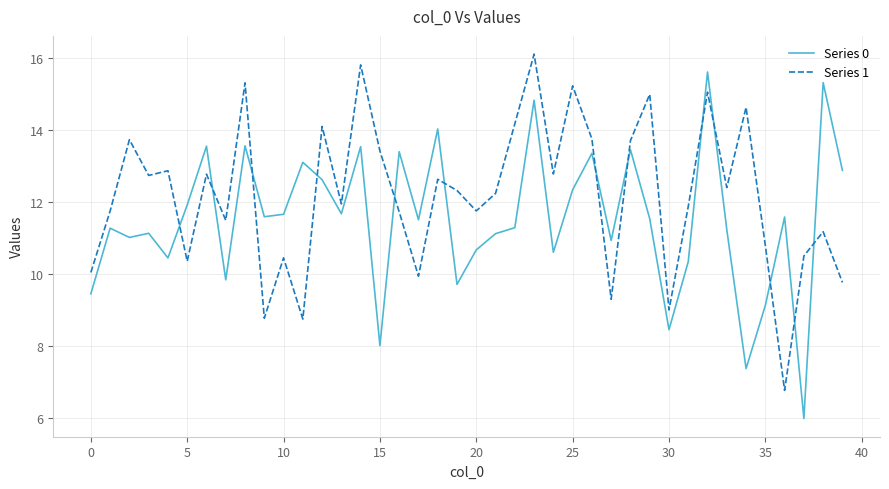

What is the greatest value displayed?

16.1